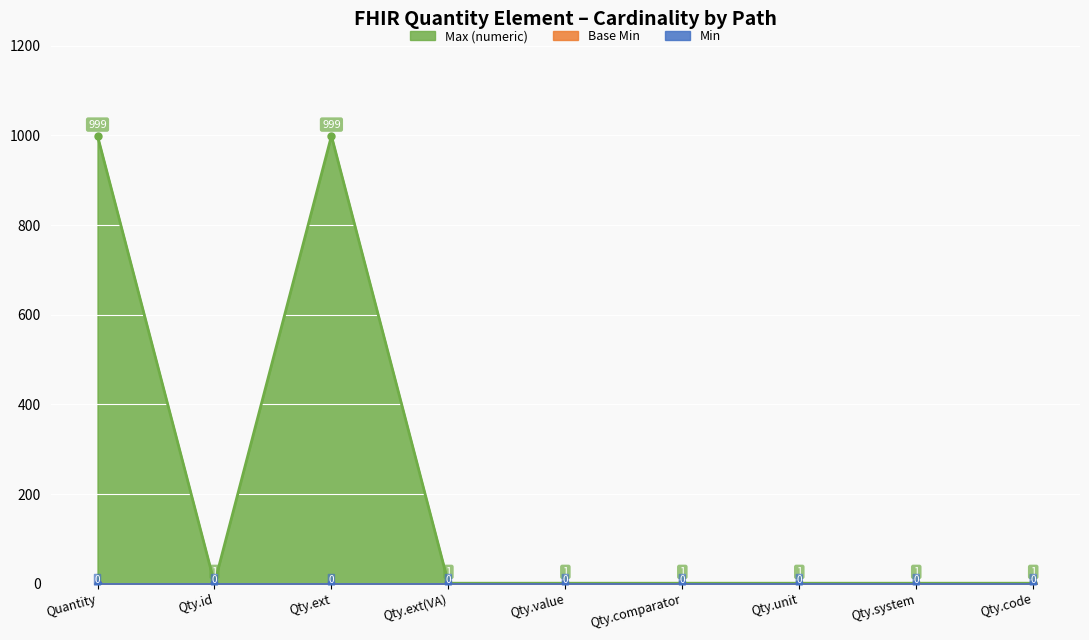

What is the value of the Max (numeric) point at the 8th from the left?

1